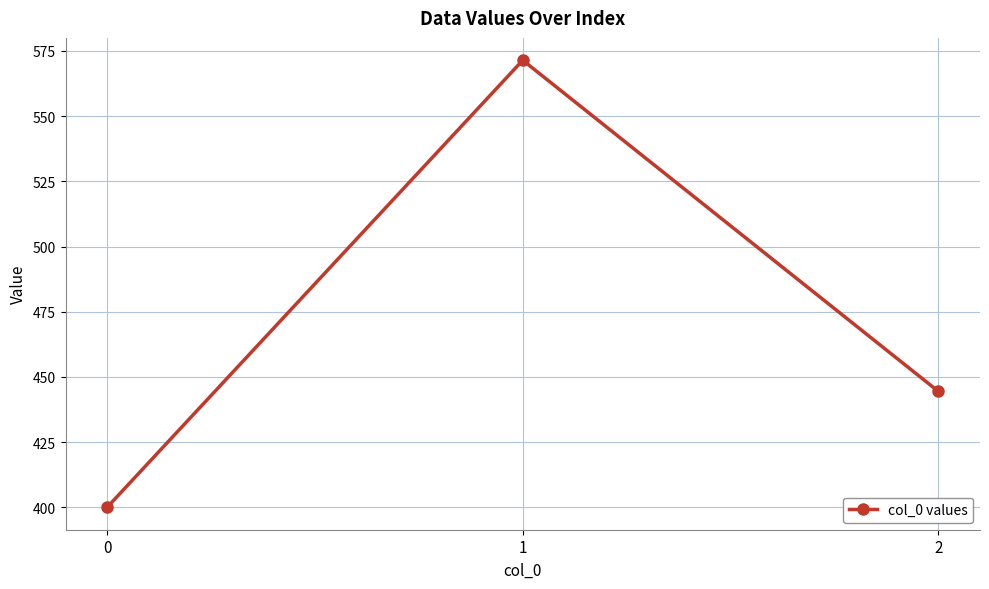

The chart shows a value of 87.6 at 0. True or false?

False